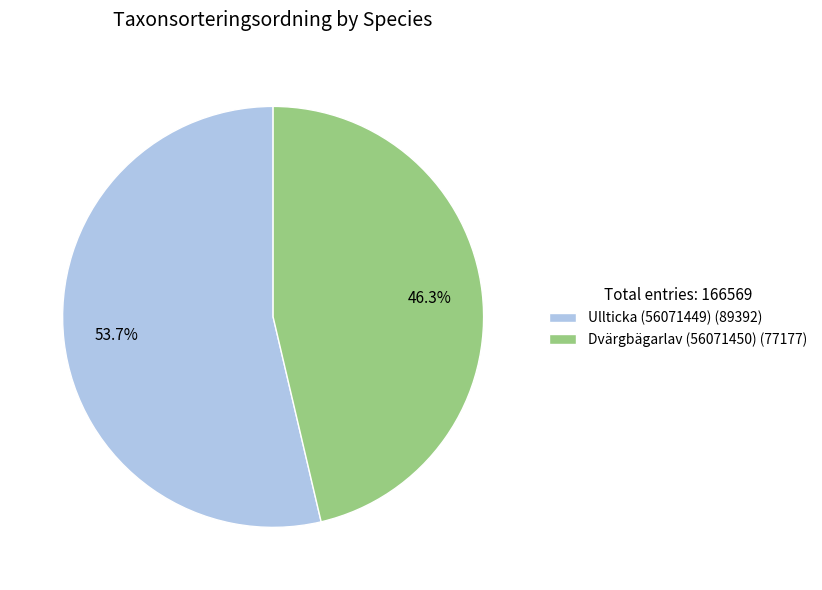

Which has a higher value, Ullticka (56071449) or Dvärgbägarlav (56071450)?

Ullticka (56071449)